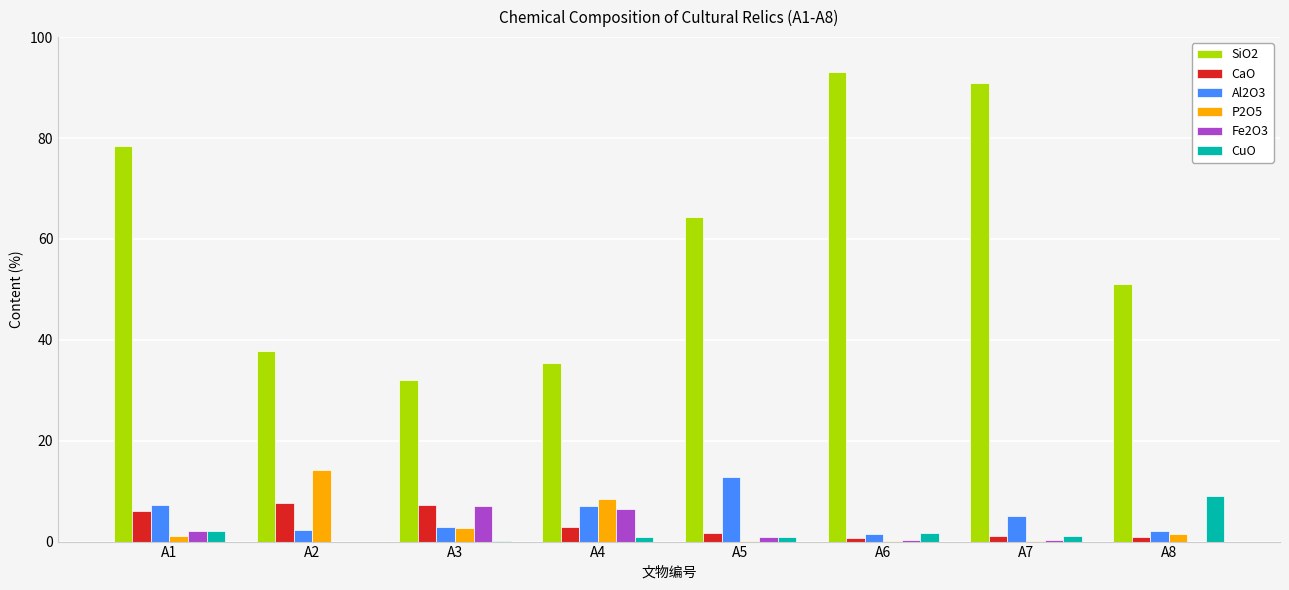

The value of P2O5 at A3 is 2.7. True or false?

True